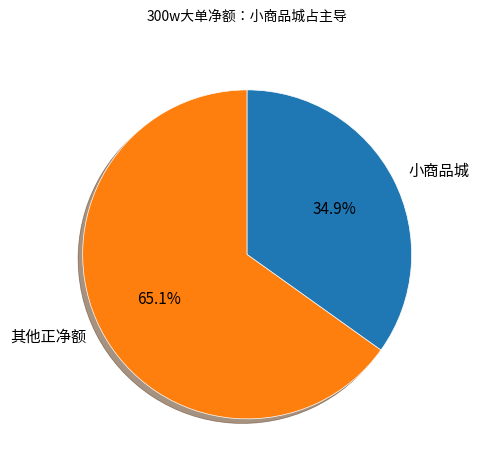

Does 其他正净额 represent more than half of the total?

Yes